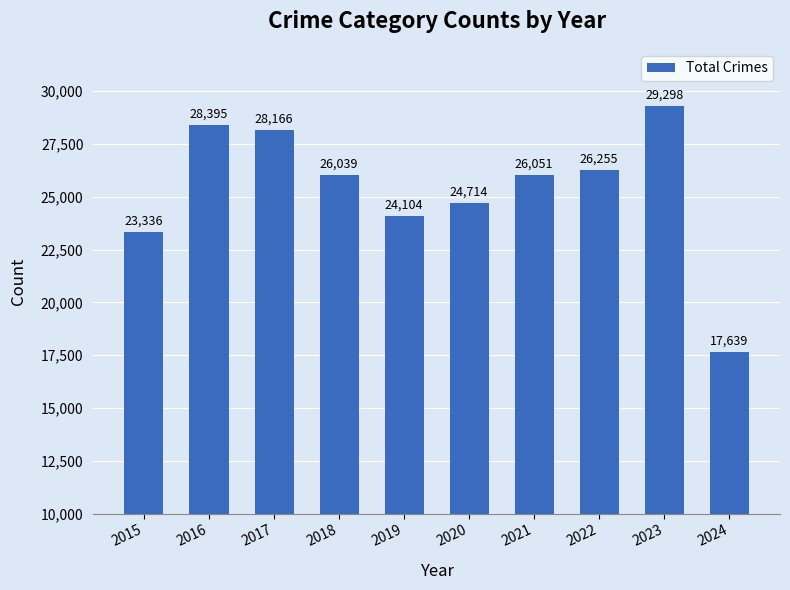

List the labels in order of value, smallest first.

2024, 2015, 2019, 2020, 2018, 2021, 2022, 2017, 2016, 2023